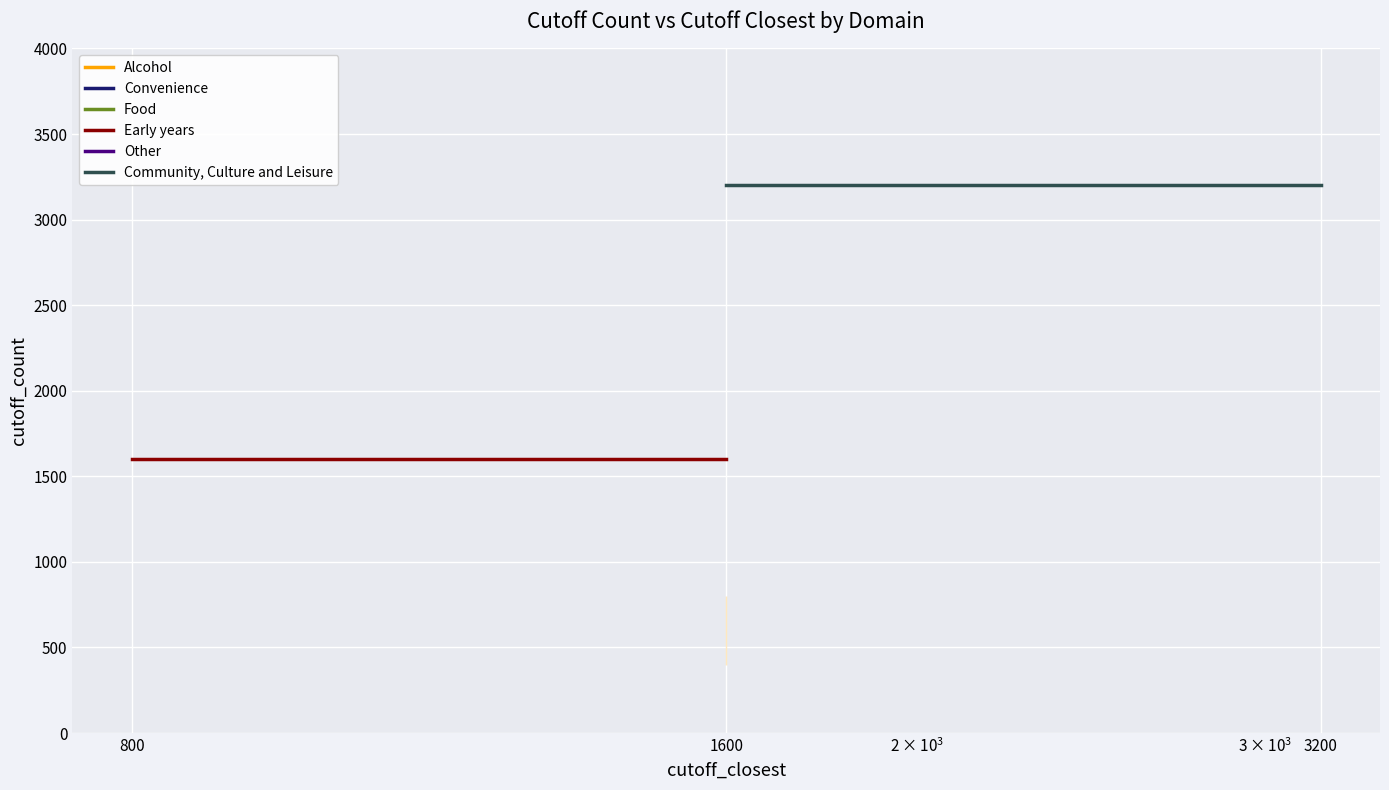

What are all the series names shown in the legend?

Alcohol, Convenience, Food, Early years, Other, Community, Culture and Leisure